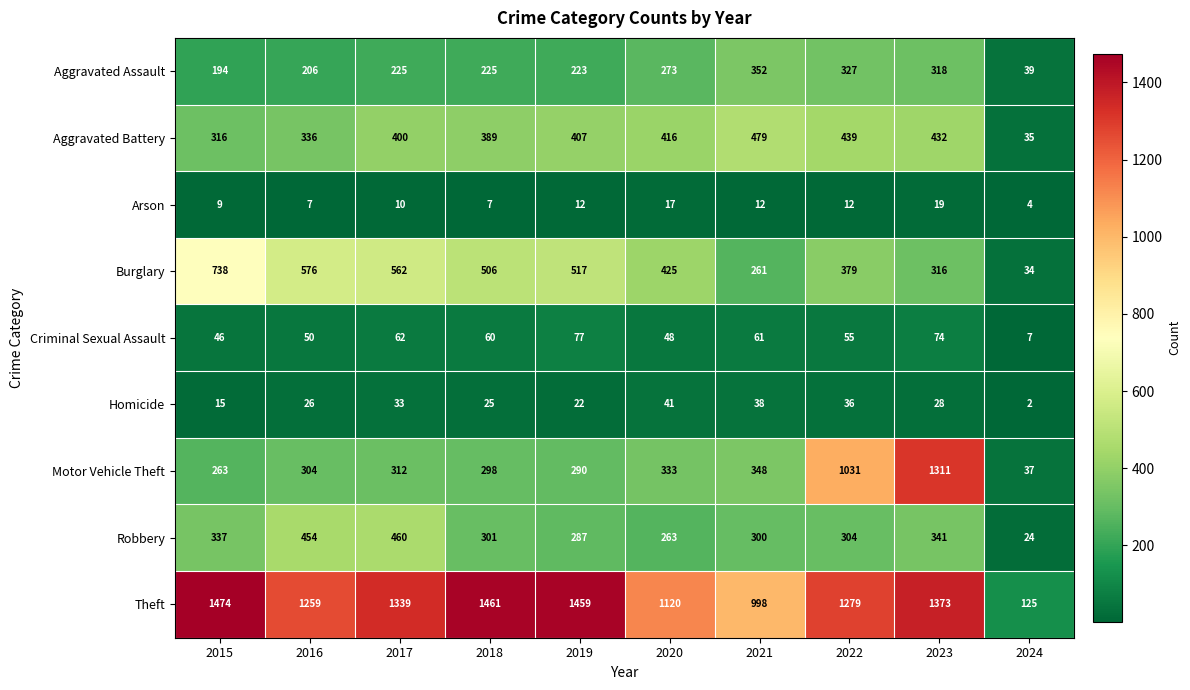

Count the Arson values in the range 7 to 12.

7